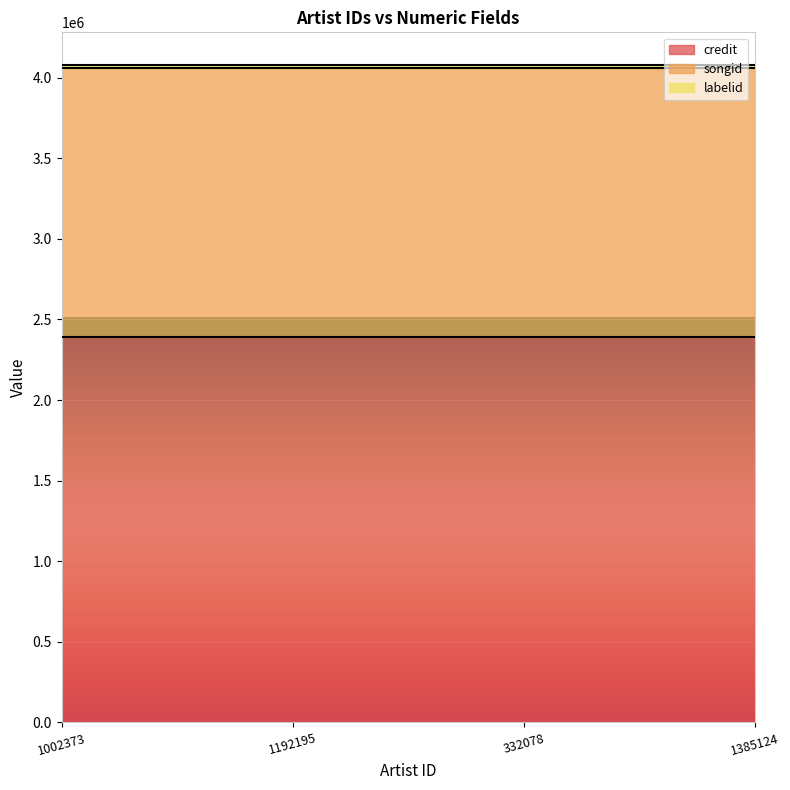

List the series in order of their peak value, lowest first.

labelid, songid, credit